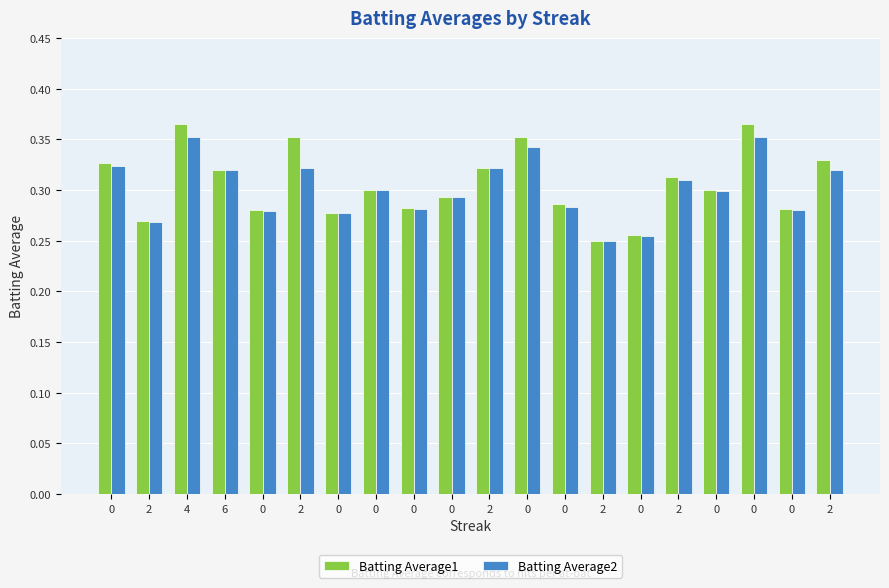

Rank the categories by Batting Average2 value from lowest to highest.

2, 0, 2, 0, 0, 0, 0, 0, 0, 0, 0, 2, 6, 2, 2, 2, 0, 0, 4, 0